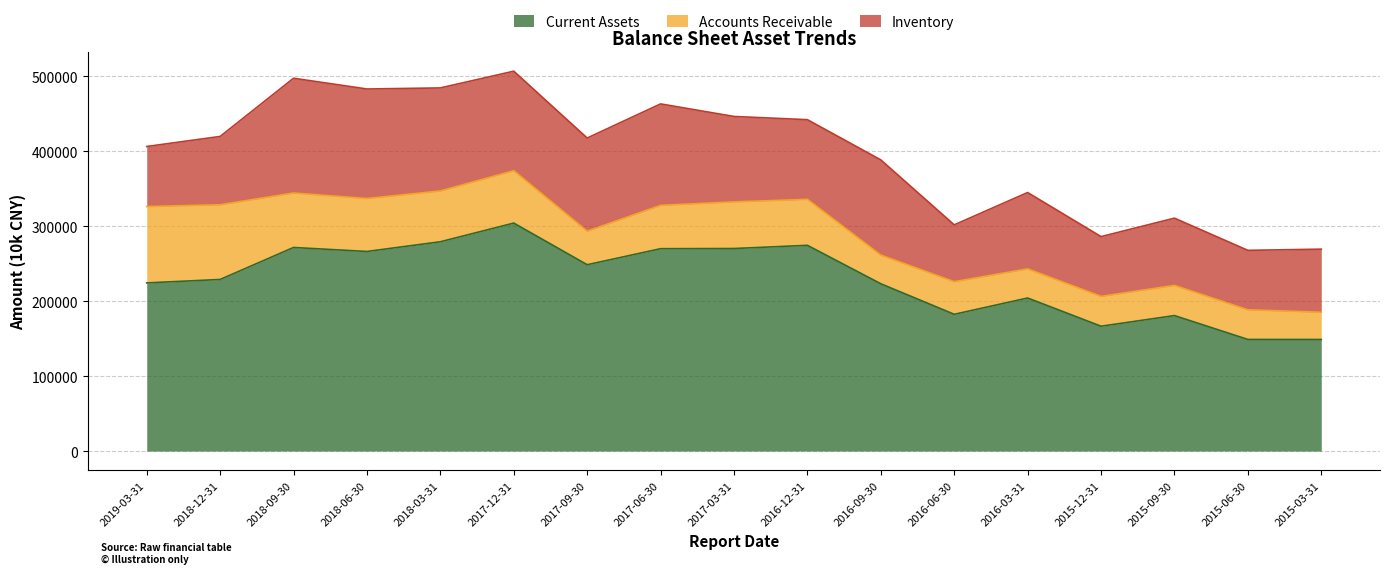

What position from the right is 2018-09-30?

15